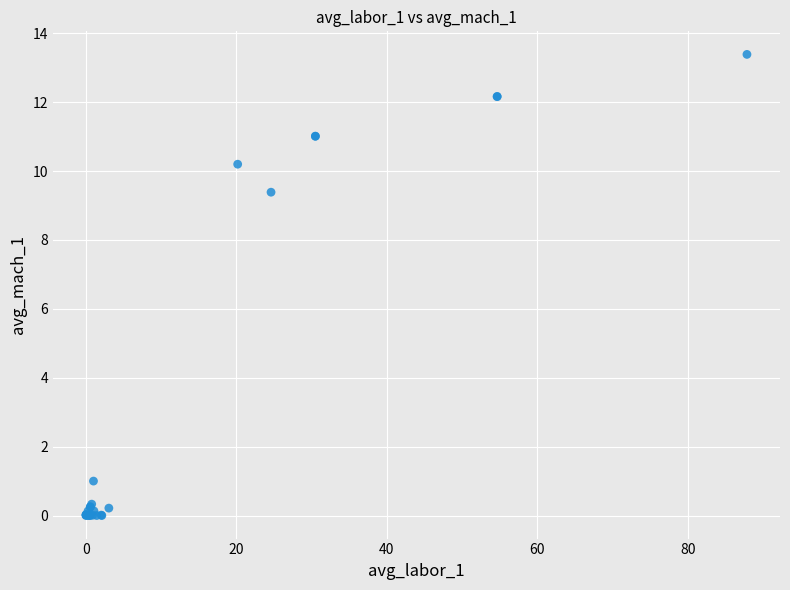

What Y value in the scatter plot is closest to 6?

9.4